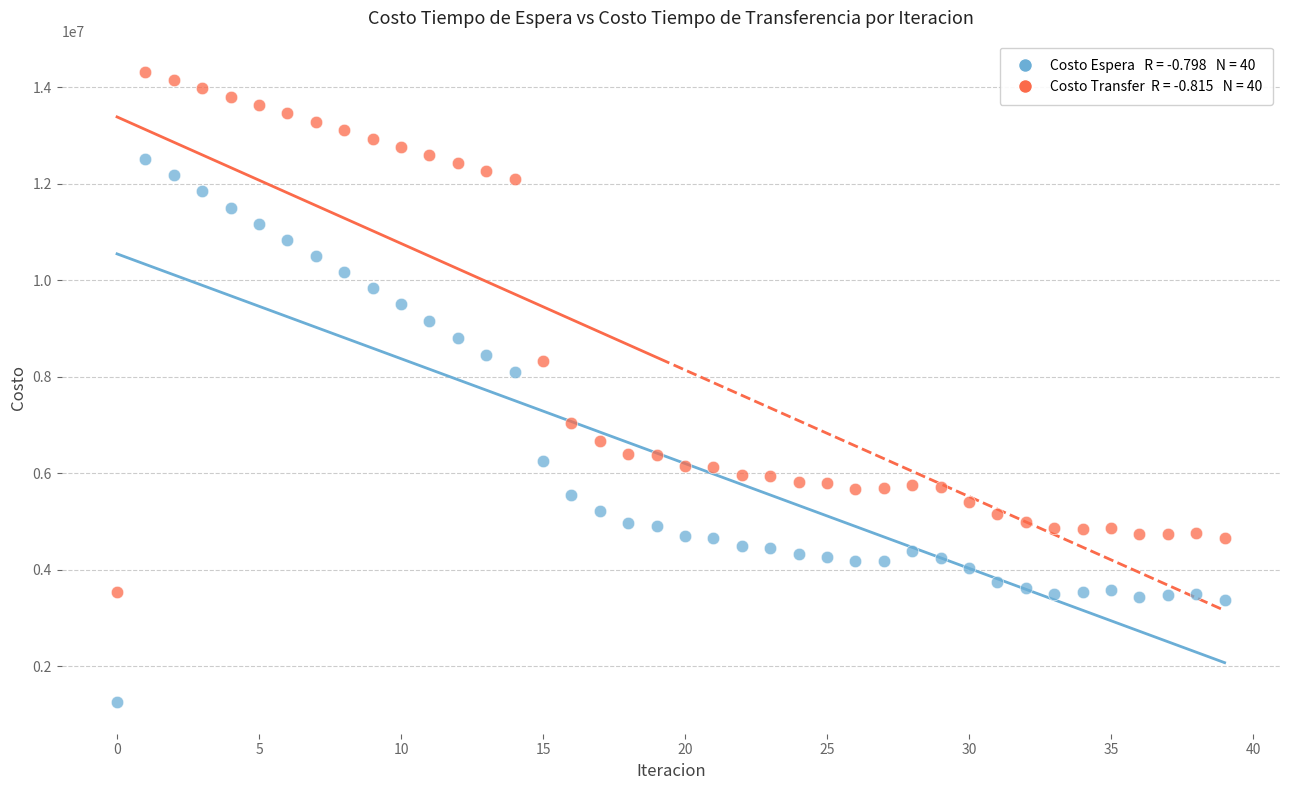

Across all series, what Y value is closest to 7779230?

8098511.4